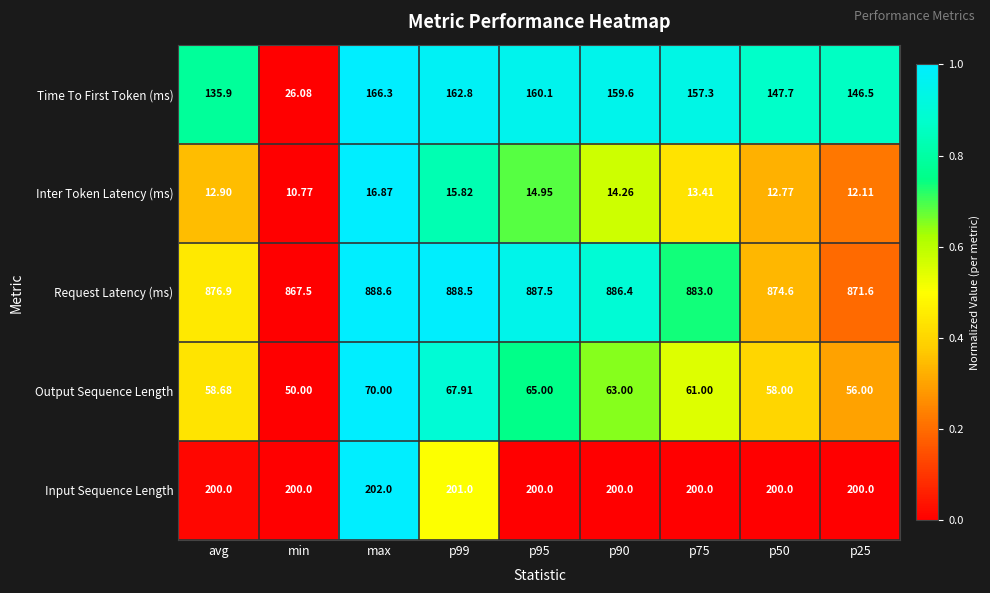

Where does the Output Sequence Length series first go above 61?

max